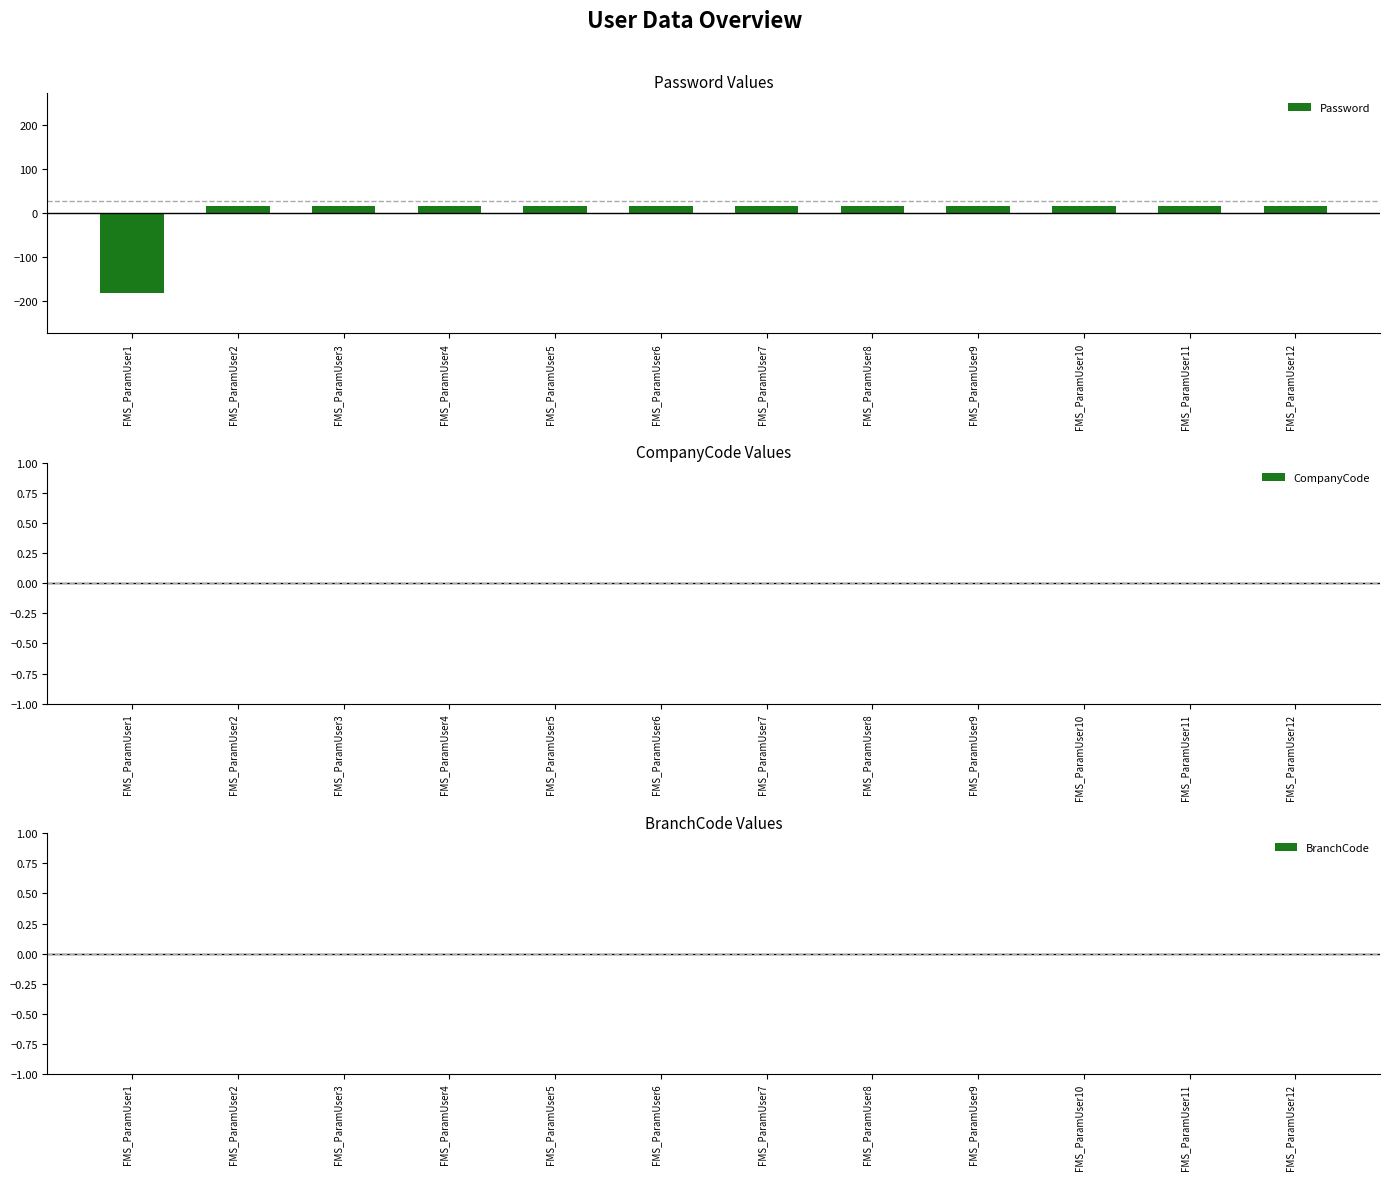

Reading left to right, what are all the values shown in this chart?

-181.5	16.5	16.5	16.5	16.5	16.5	16.5	16.5	16.5	16.5	16.5	16.5